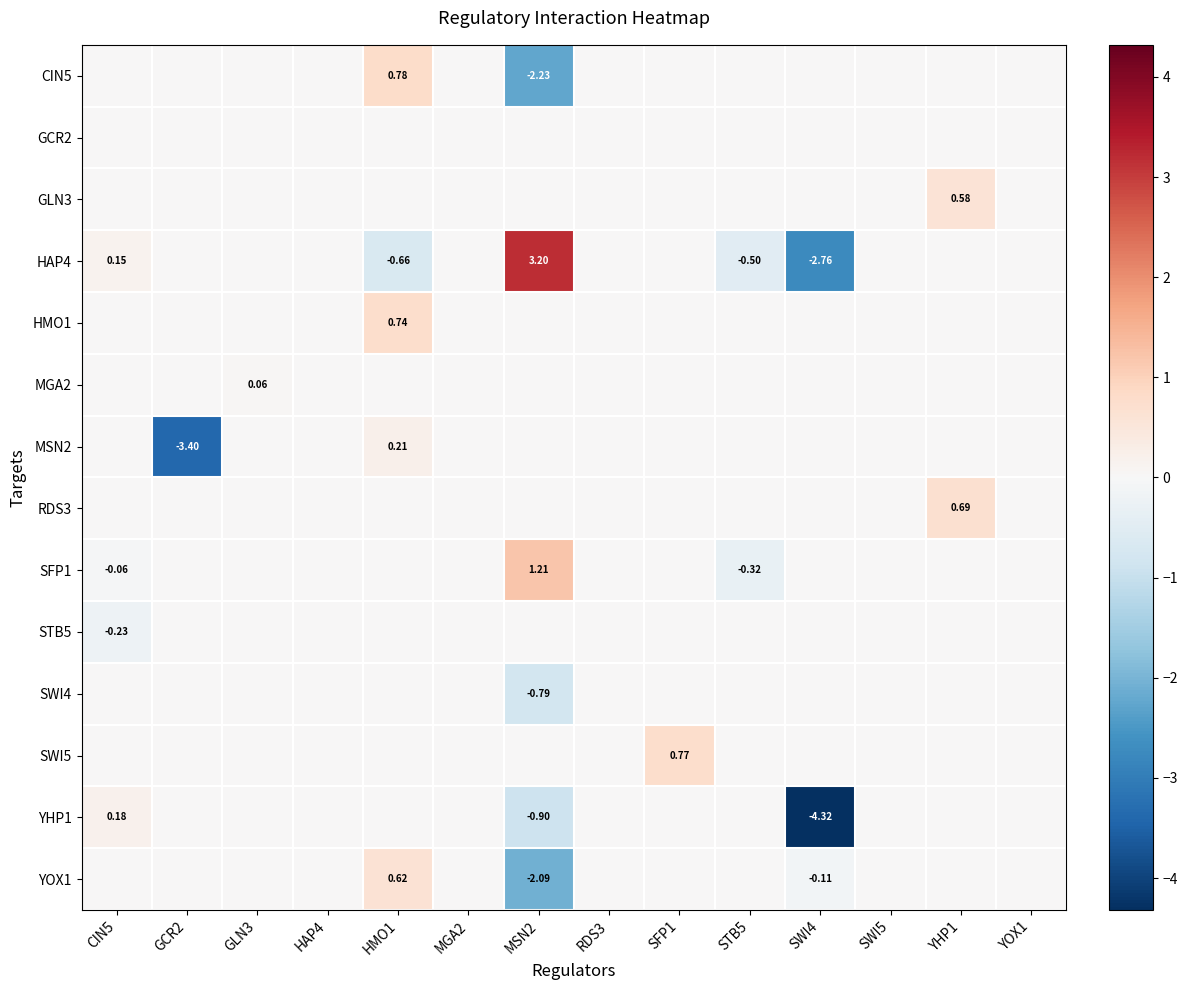

Where does the HAP4 series first go above 0?

CIN5